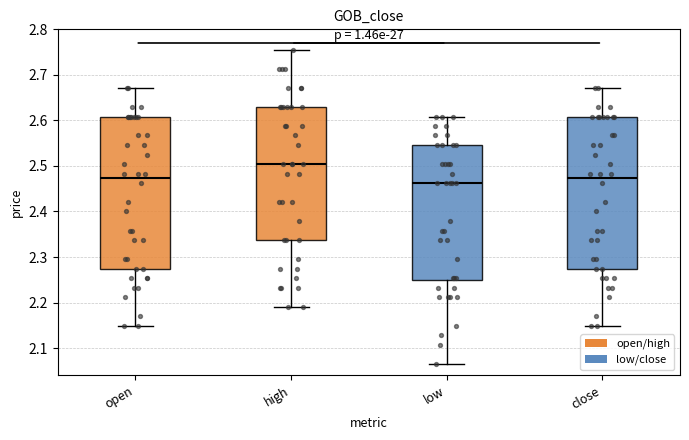

Reading left to right, read every box against the y-axis: the position of its median line, the range the box covers, and the ends of its whiskers. The values are not printed on the chart, so give them approximately, as read against the axis.

open: median 2.47, box 2.27 to 2.61, whiskers 2.15 to 2.67
high: median 2.50, box 2.34 to 2.63, whiskers 2.19 to 2.75
low: median 2.46, box 2.25 to 2.55, whiskers 2.07 to 2.61
close: median 2.47, box 2.27 to 2.61, whiskers 2.15 to 2.67